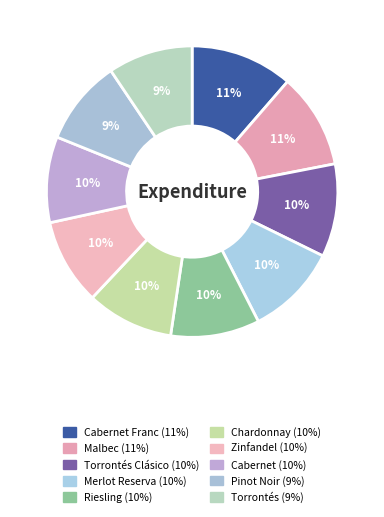

How many slices are in this pie chart?

10